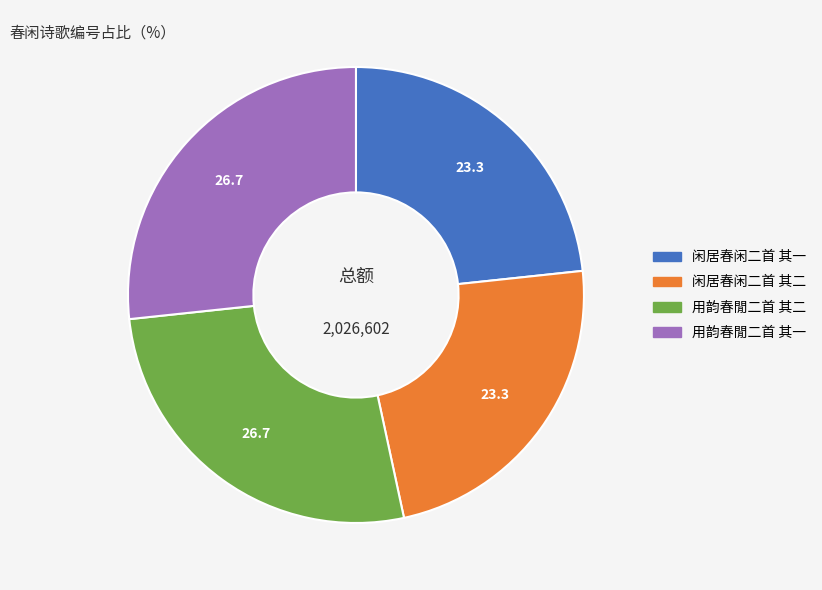

True or false: 用韵春閒二首 其一 accounts for 37% of the total.

False